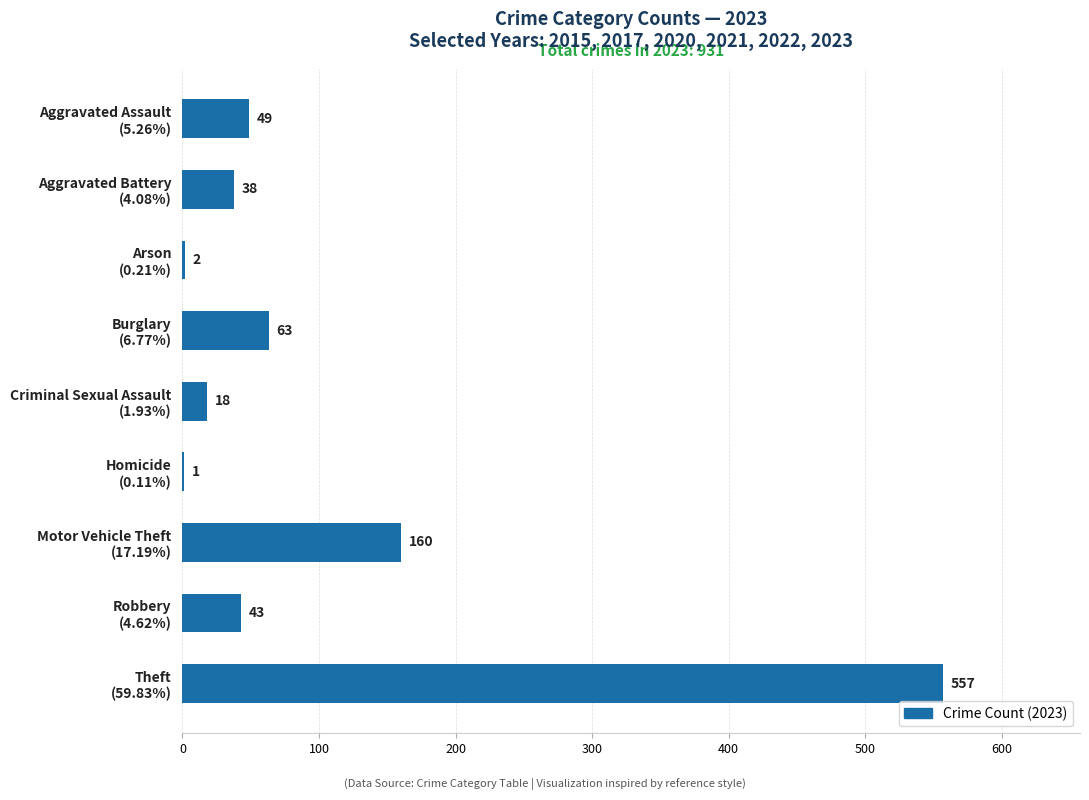

Are the bars horizontal?

Yes